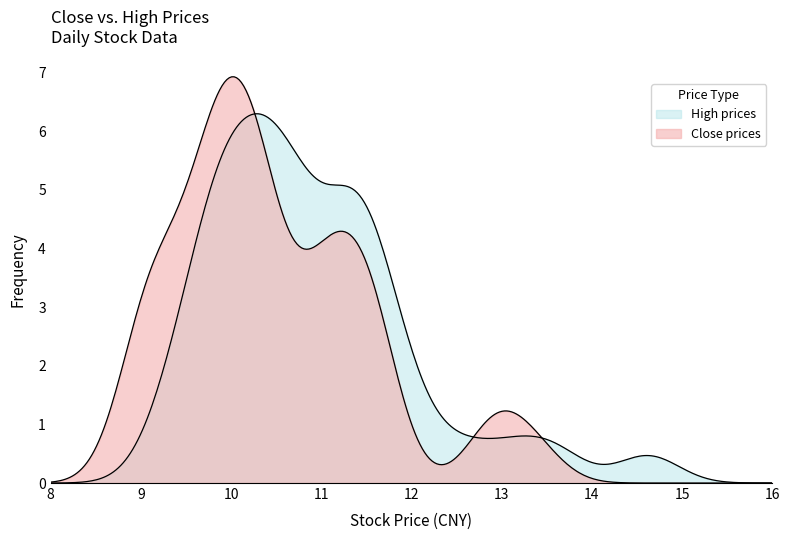

Does the chart display data point markers on the line(s)?

No